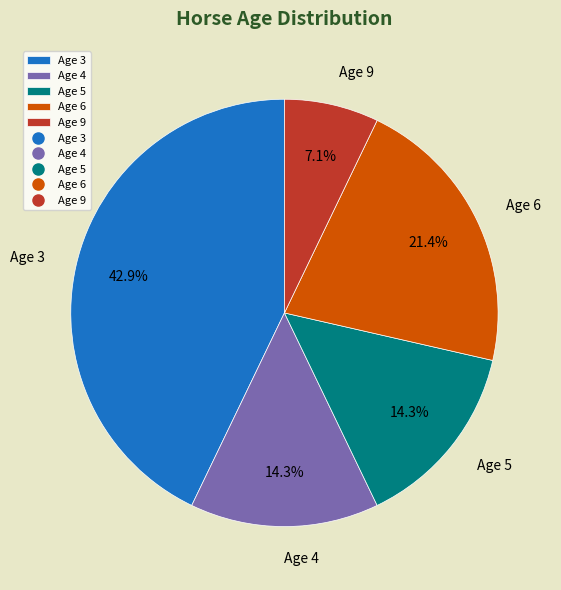

The Age 9 slice represents 18% of the pie. True or false?

False